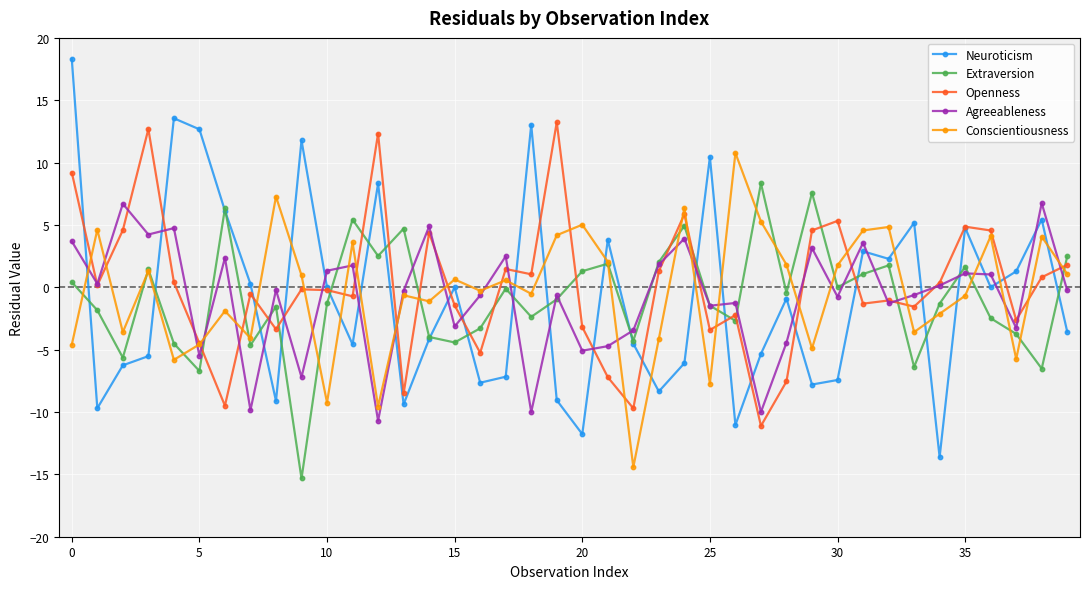

What is the value of the Agreeableness point at the 16th from the left?

-3.1